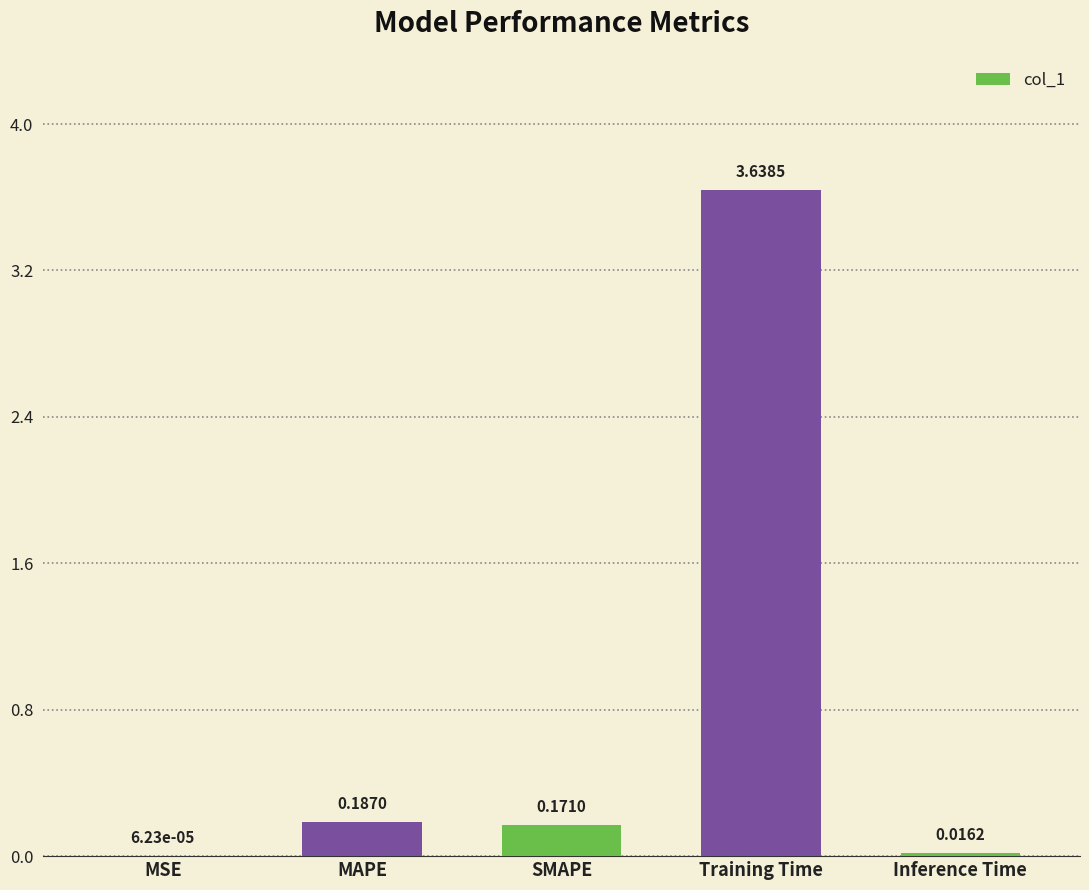

What is the sum of all values?

4.0